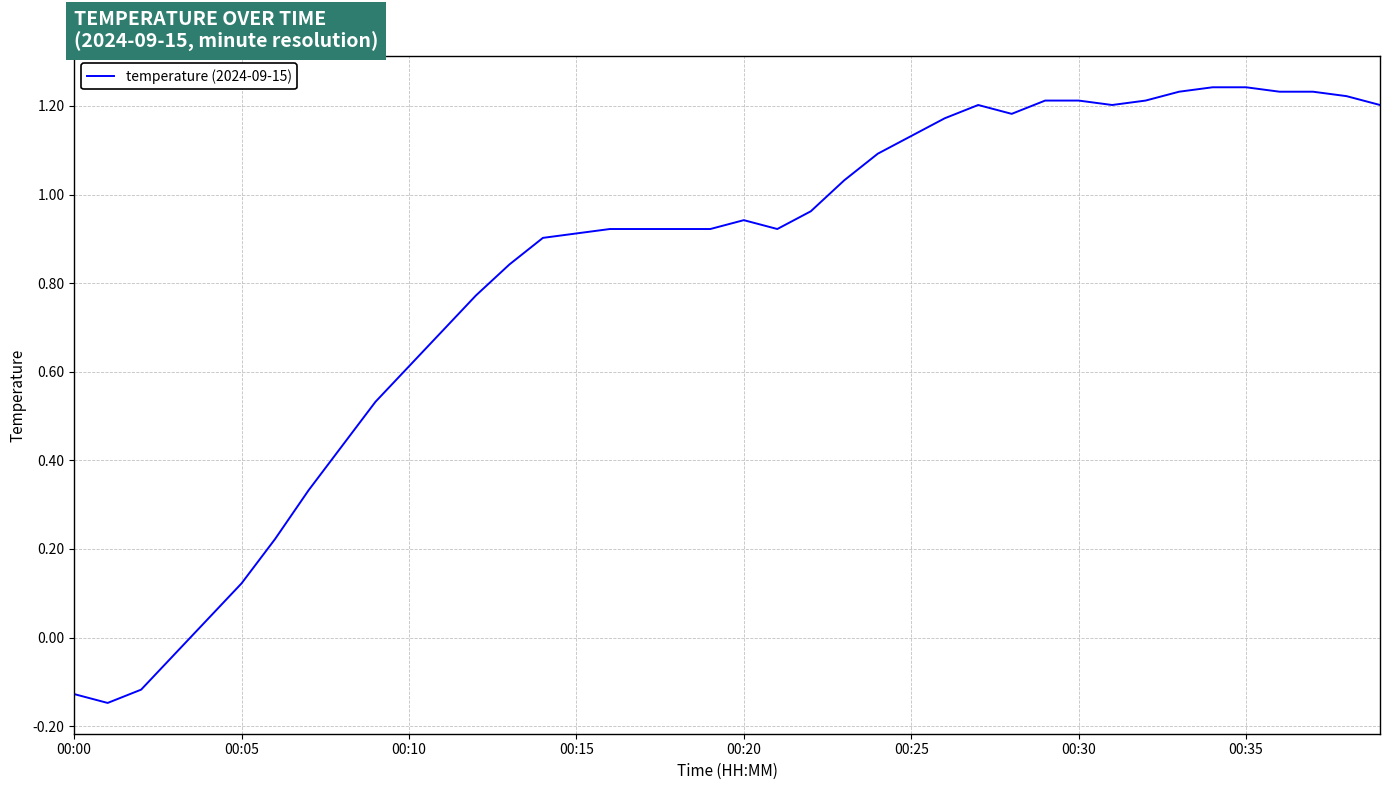

What is the difference between the maximum and minimum values?

1.4